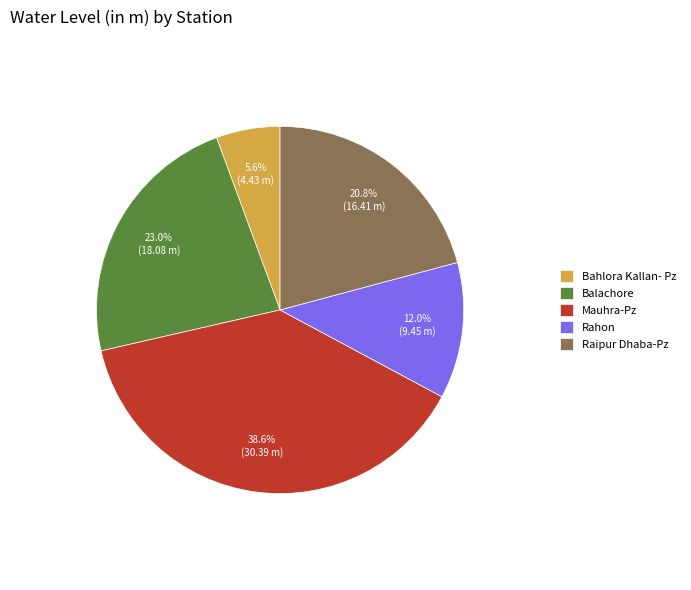

To the nearest percent, what portion does Balachore represent?

23%